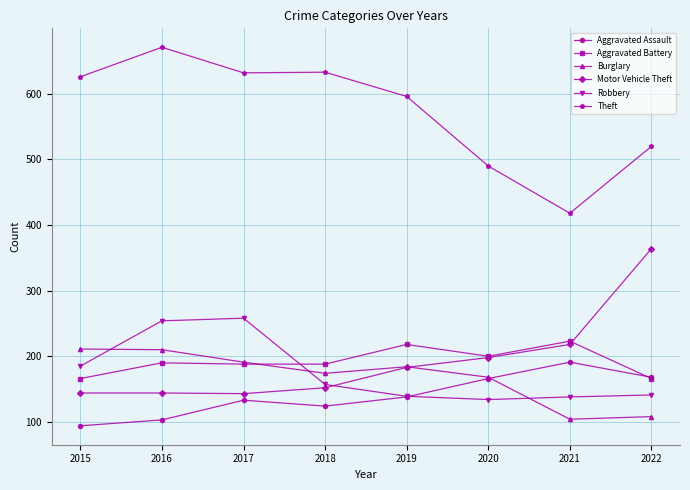

Is it true that Robbery equals 141 at 2022?

True